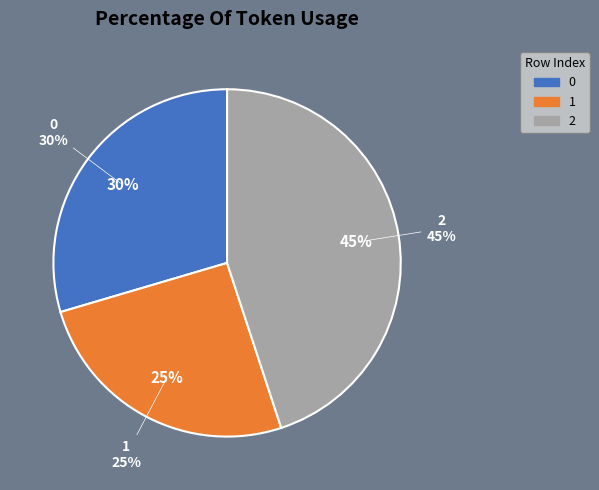

To the nearest percent, what portion does 0 represent?

30%